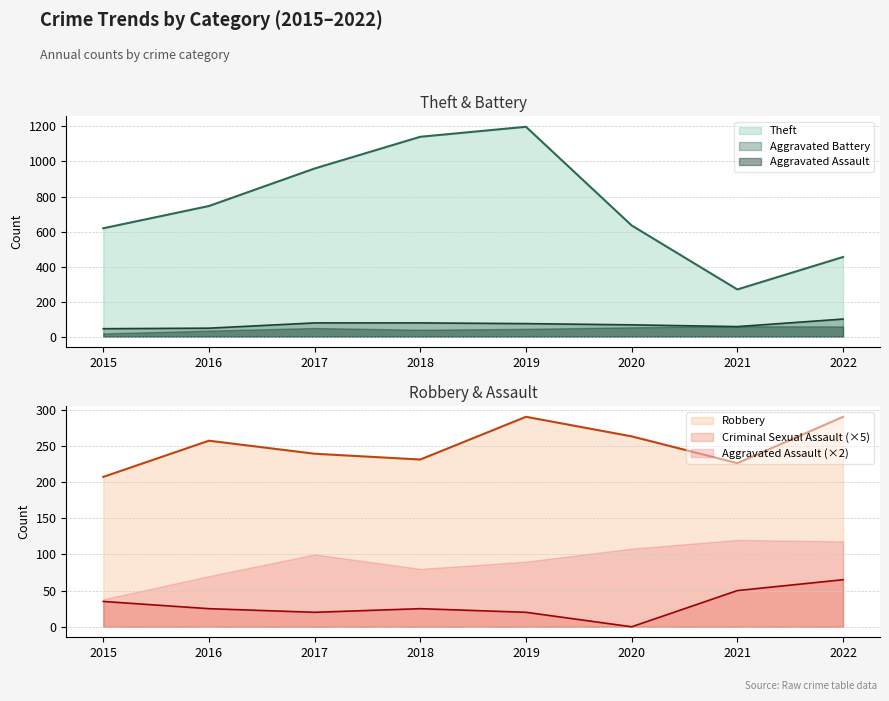

Which category has the lowest value in the Theft series?

2021